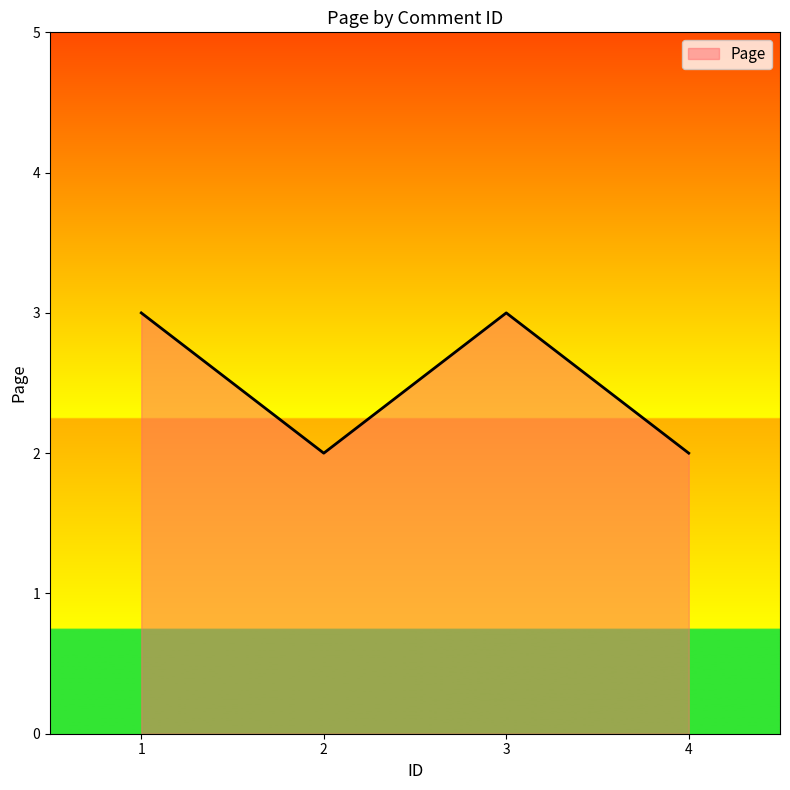

What is the maximum value shown in the chart?

3